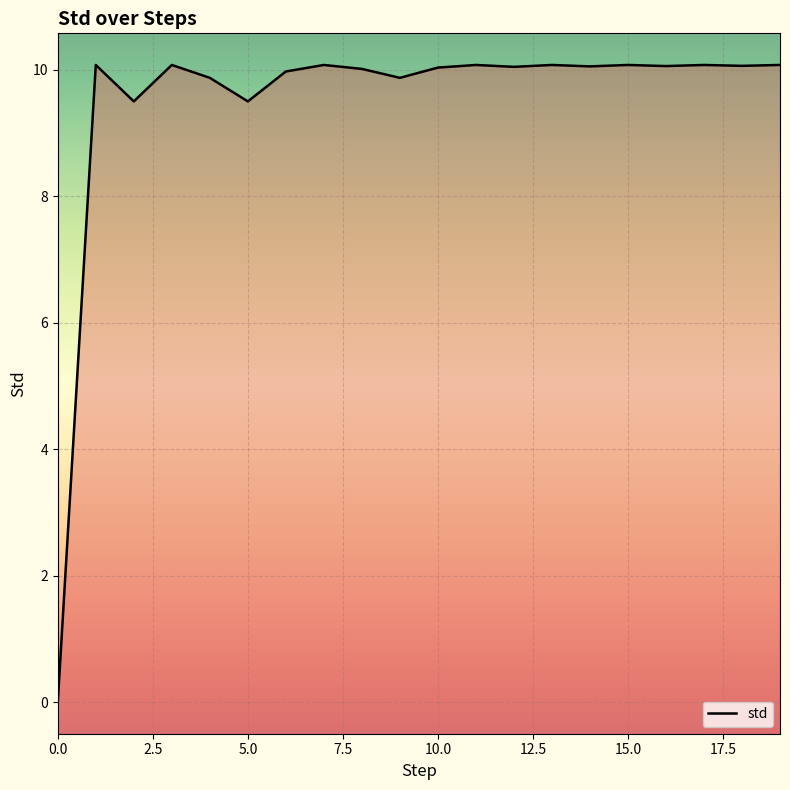

How many positive values are there?

19